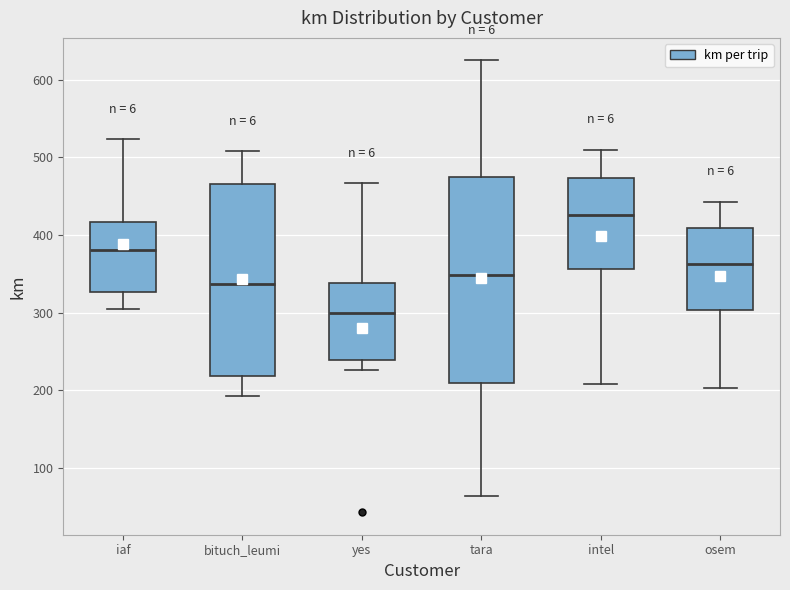

Reading left to right, read every box against the y-axis: the position of its median line, the range the box covers, and the ends of its whiskers. The values are not printed on the chart, so give them approximately, as read against the axis.

iaf: median 380, box 330 to 420, whiskers 300 to 520
bituch_leumi: median 340, box 220 to 470, whiskers 190 to 510
yes: median 300, box 240 to 340, whiskers 230 to 470
tara: median 350, box 210 to 470, whiskers 60 to 630
intel: median 430, box 360 to 470, whiskers 210 to 510
osem: median 360, box 300 to 410, whiskers 200 to 440